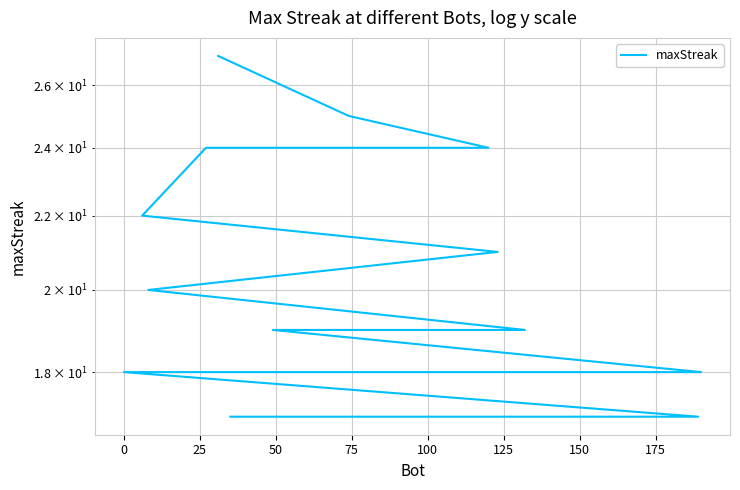

True or false: the data has more than 1 interior local peaks.

False